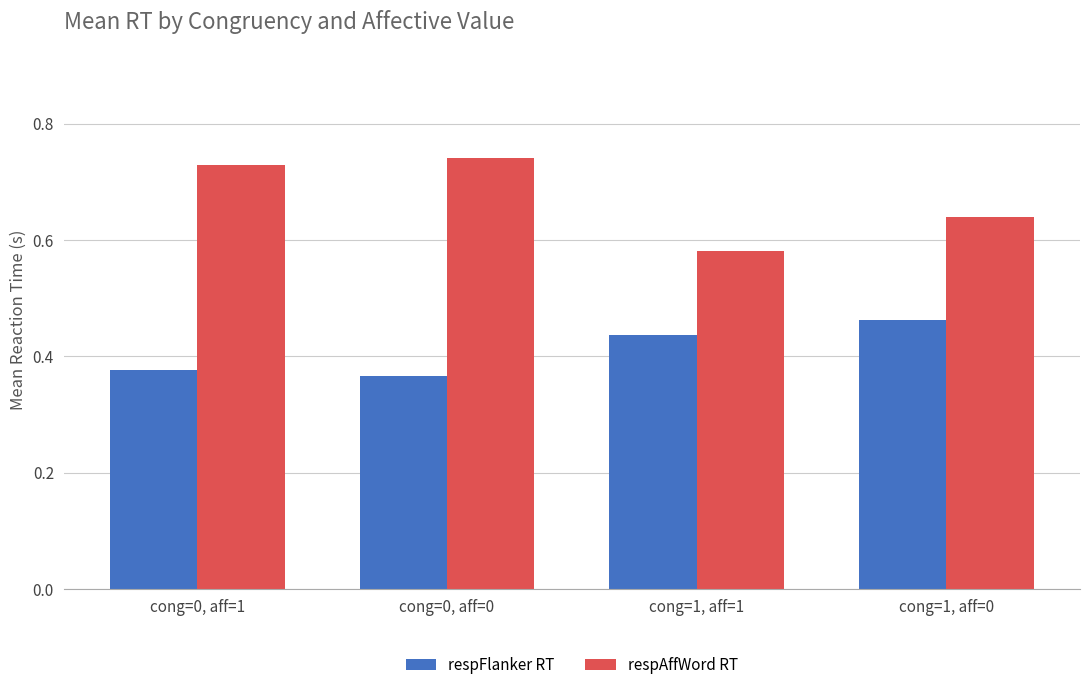

What is the difference between the highest and lowest values at cong=1, aff=1?

0.1